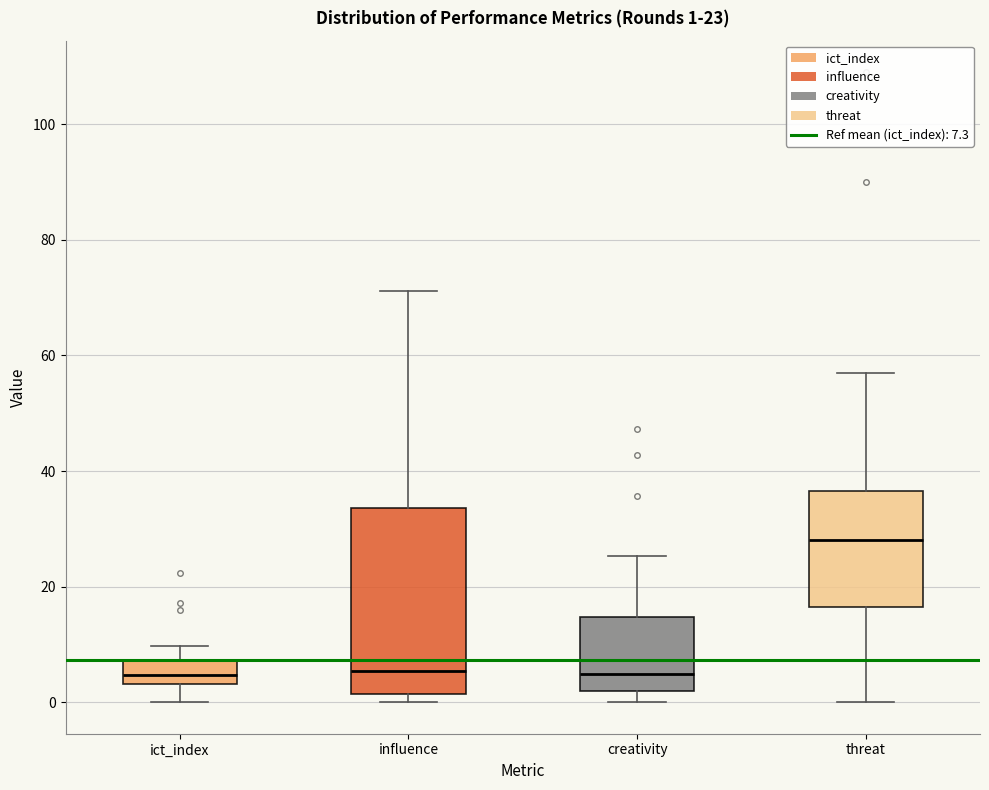

Which box is the tallest, from its lower edge to its upper edge?

influence